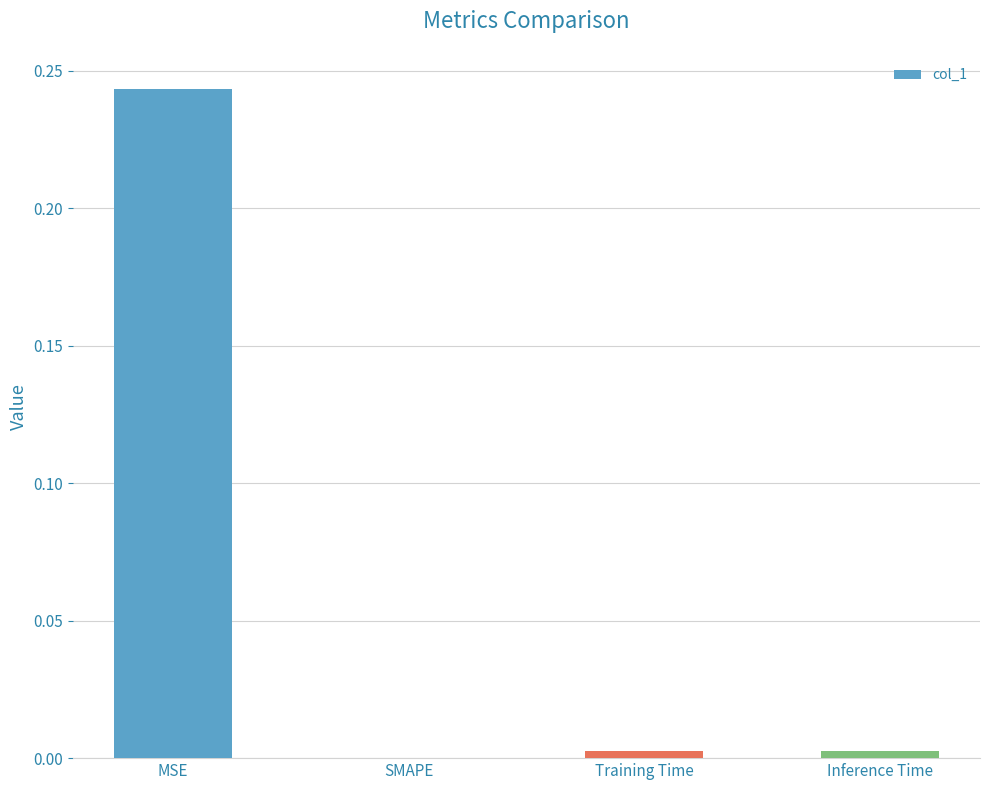

The value at Training Time is 0.0. True or false?

True